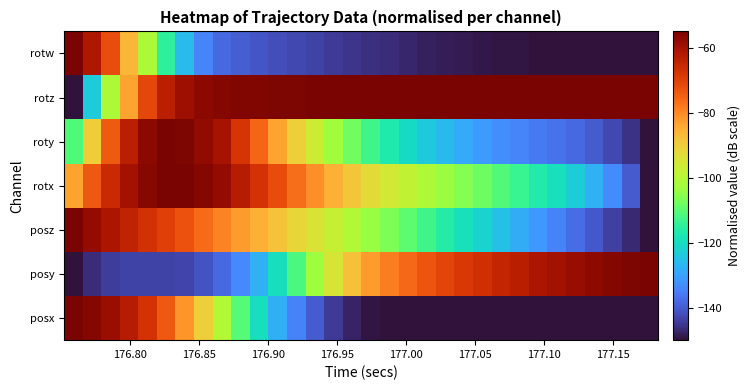

What is the greatest value displayed?

-55.0